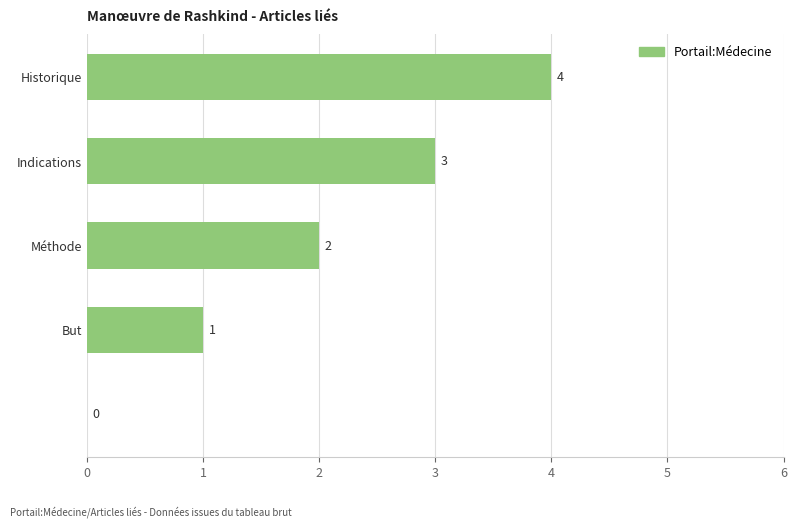

How many values are between 1 and 3?

3